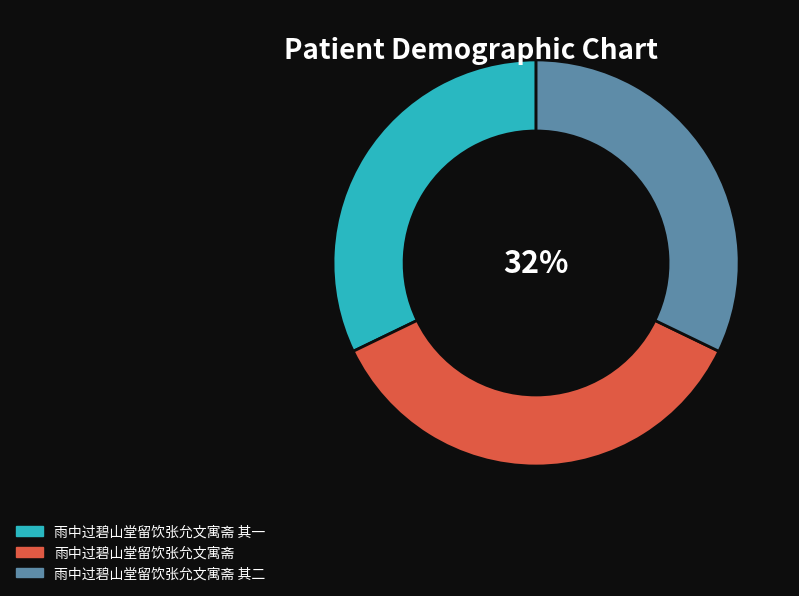

What percentage is the 雨中过碧山堂留饮张允文寓斋 slice, to the nearest percent?

36%